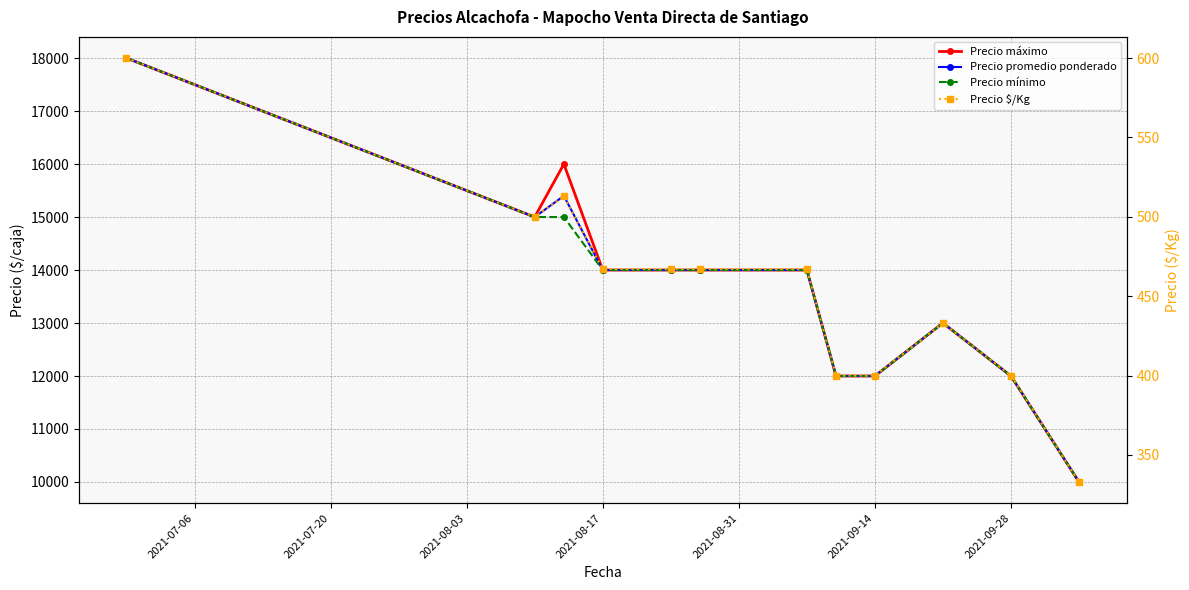

Is this an area chart (filled region under the line)?

No